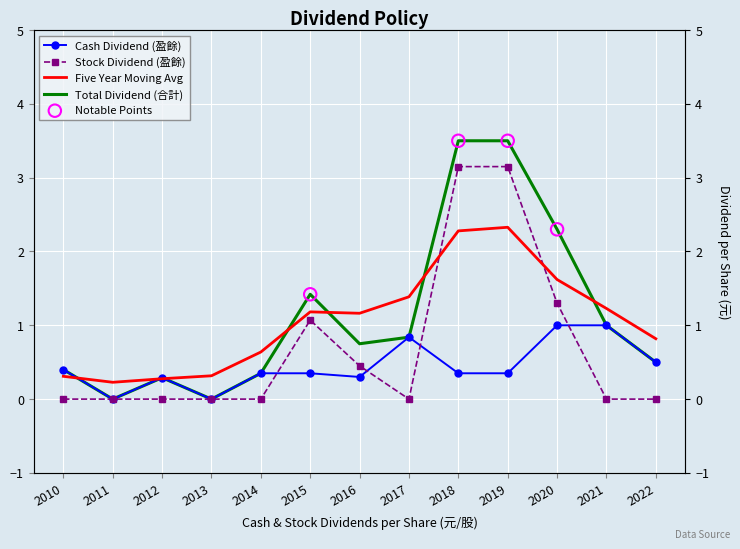

At which category is the sum across all series the highest?

2019